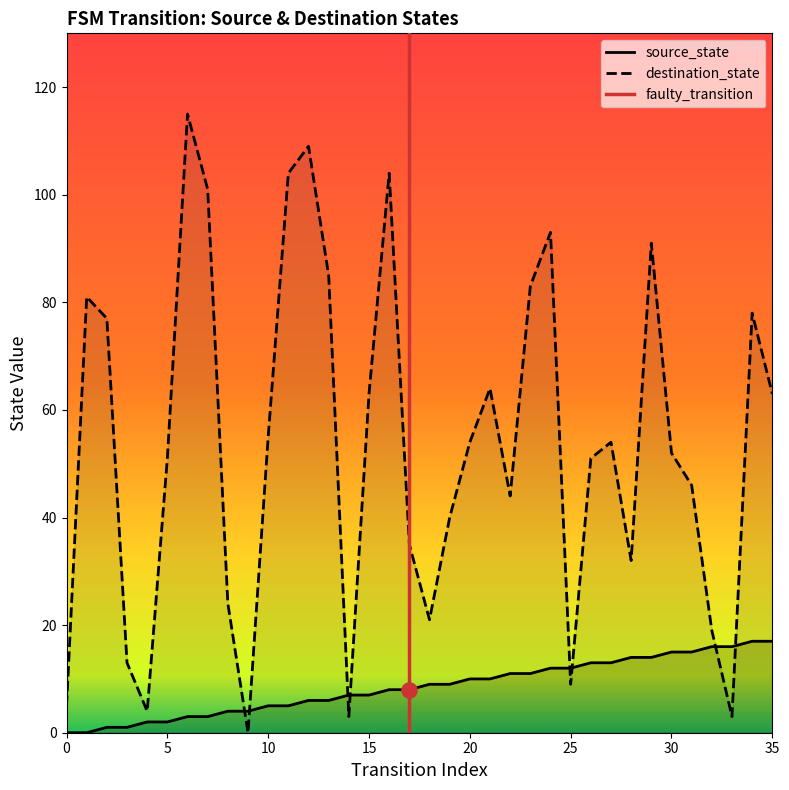

Which series has the largest Y range (max minus min)?

destination_state